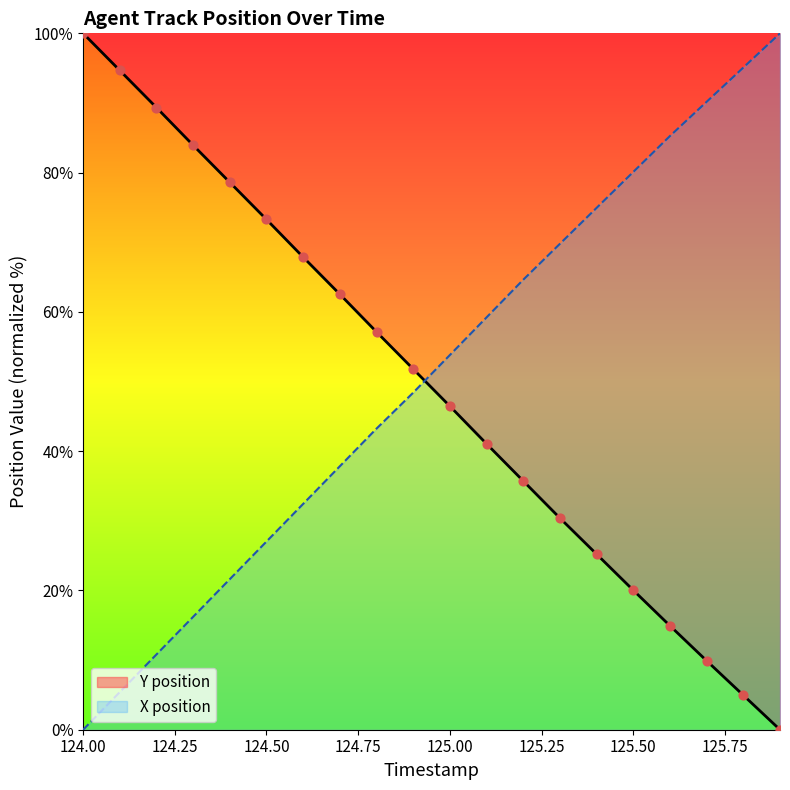

Is the value of X position at 124.2 greater than the value of Y position at 124.9?

No